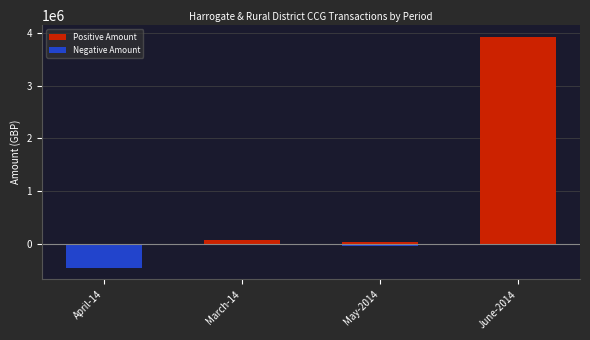

How many groups of bars are there?

4